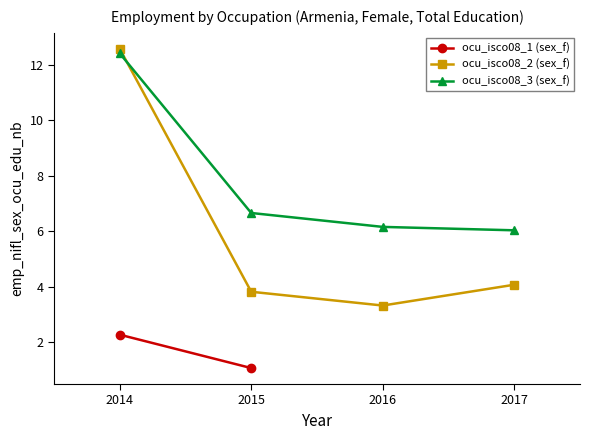

What is the total value across all series at 2017?

10.1